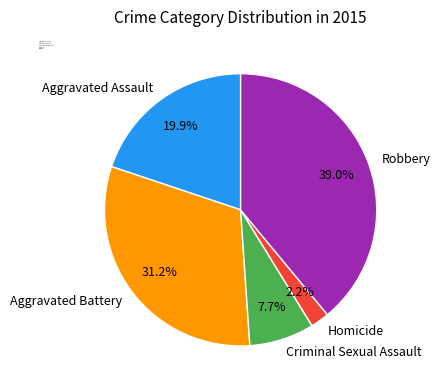

How many slices are in this pie chart?

5